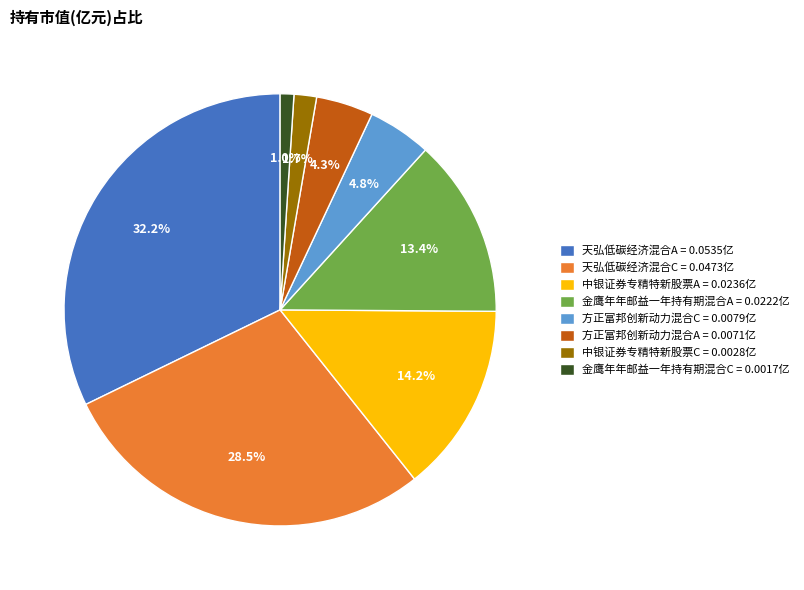

Does 天弘低碳经济混合A = 0.0535亿 represent more than half of the total?

No